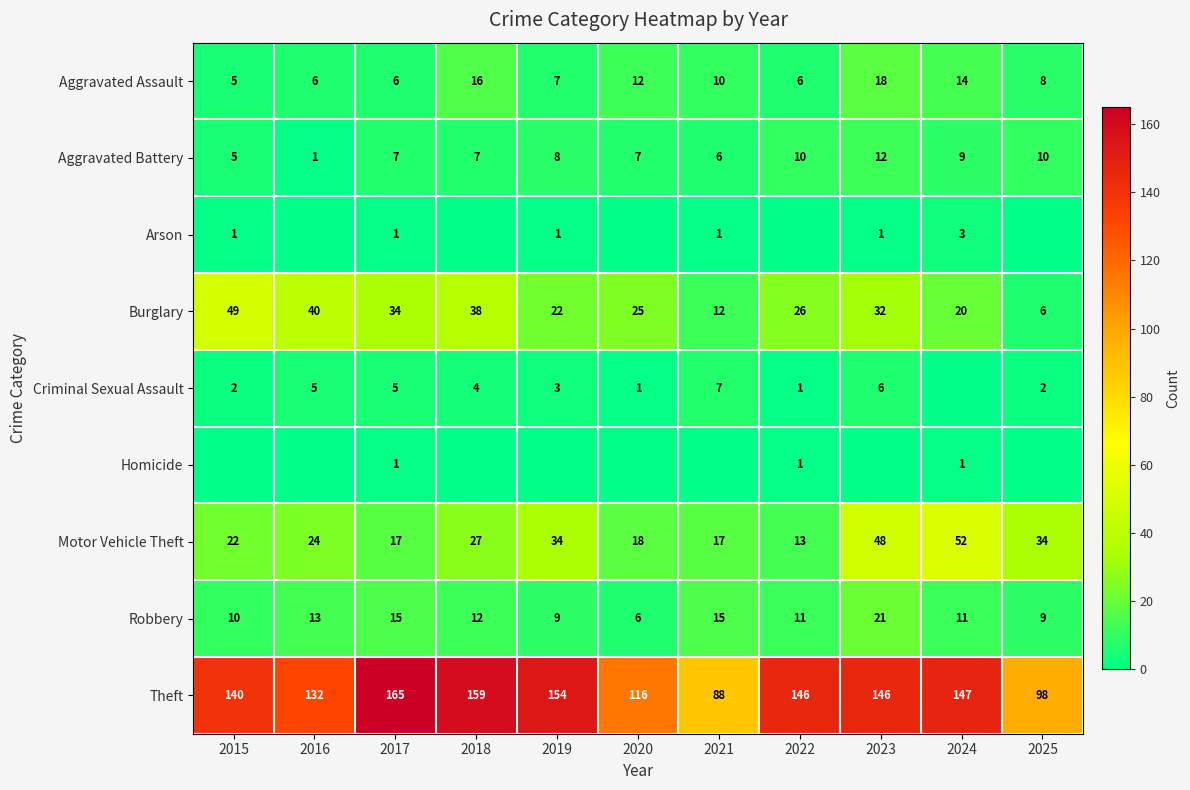

What value does the Theft series have at 2025, to the nearest 10?

100